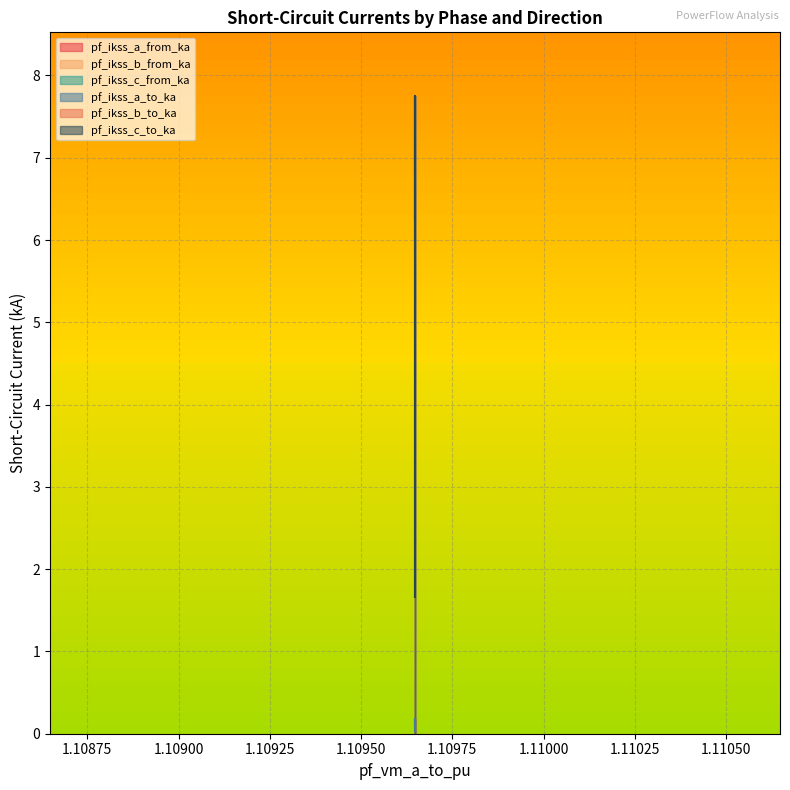

Is the value of pf_ikss_a_to_ka at Line_2 greater than the value of pf_ikss_a_from_ka at Line_2?

No